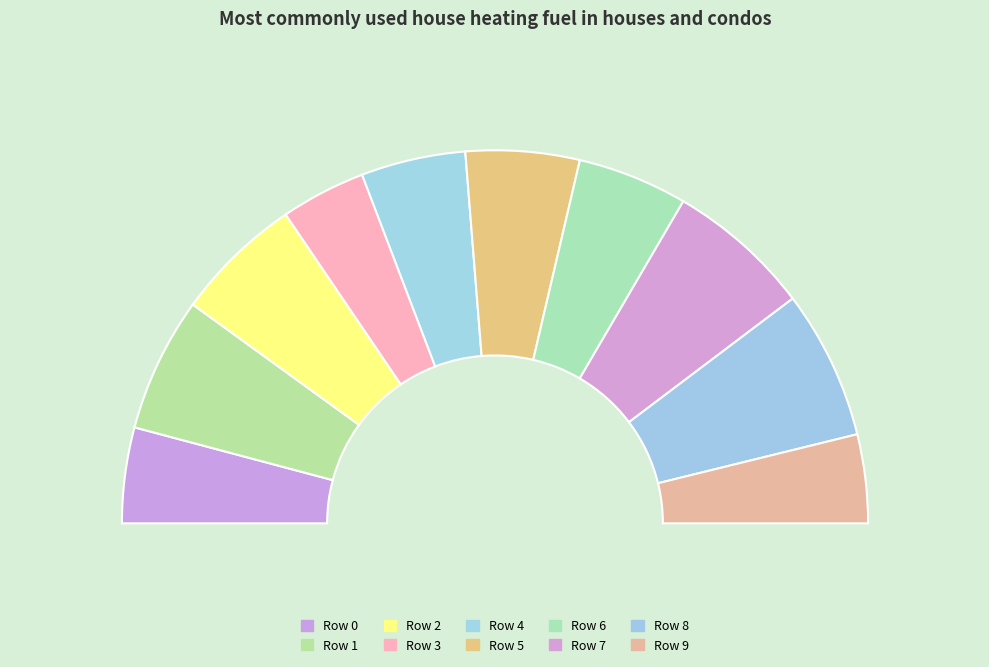

Does any single category account for the majority?

No